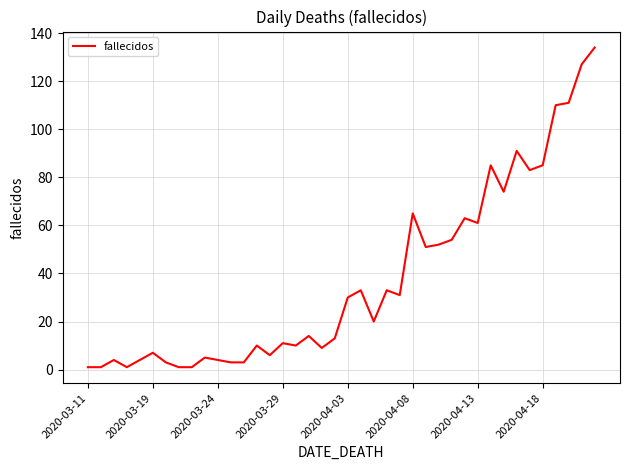

What is the difference between the maximum and minimum values?

133